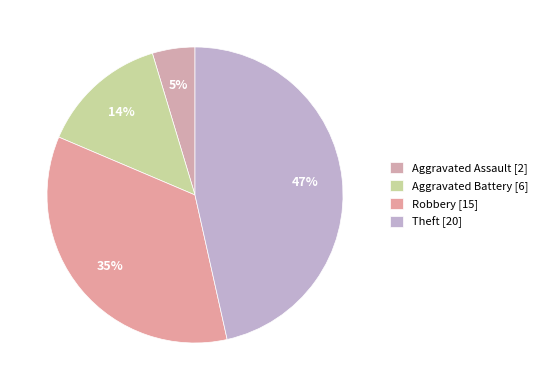

Does any single category account for the majority?

No